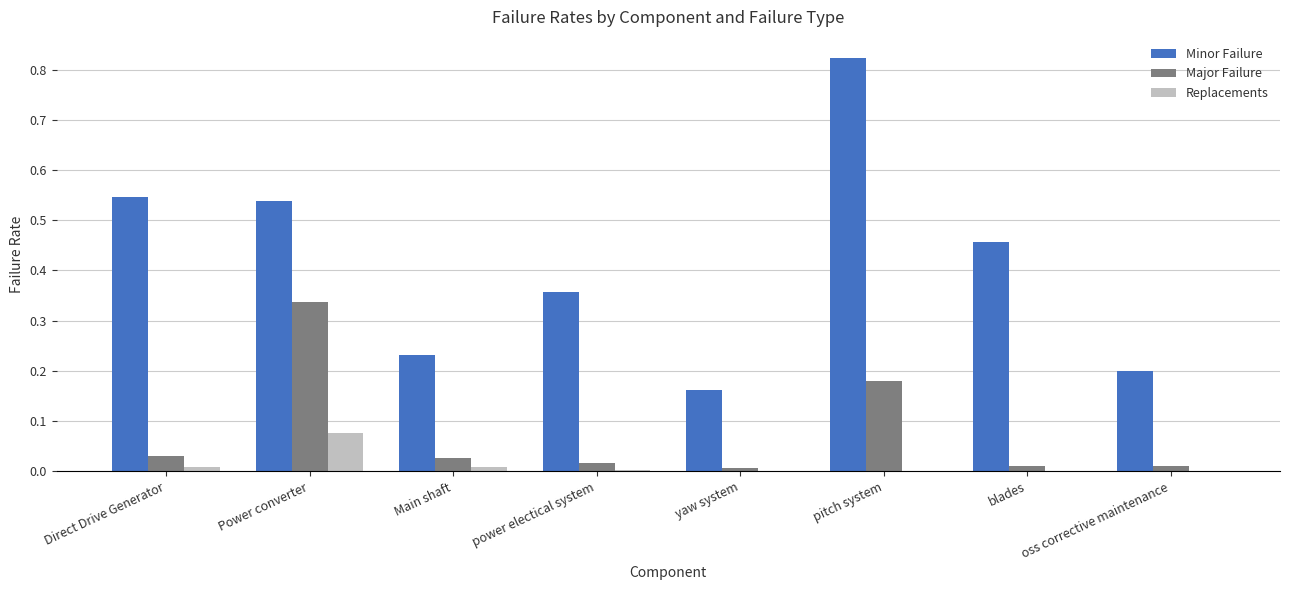

What is the sum of all Minor Failure values?

3.3